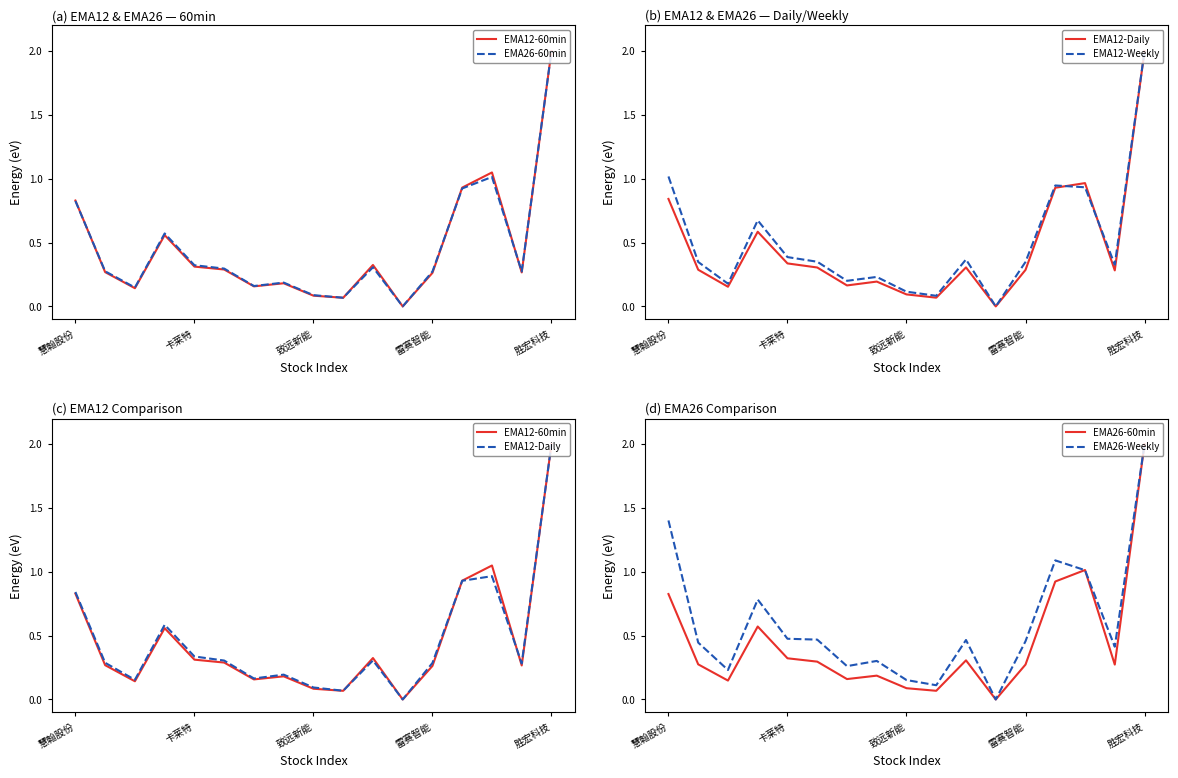

How many data points in EMA26-60min are above 0?

16